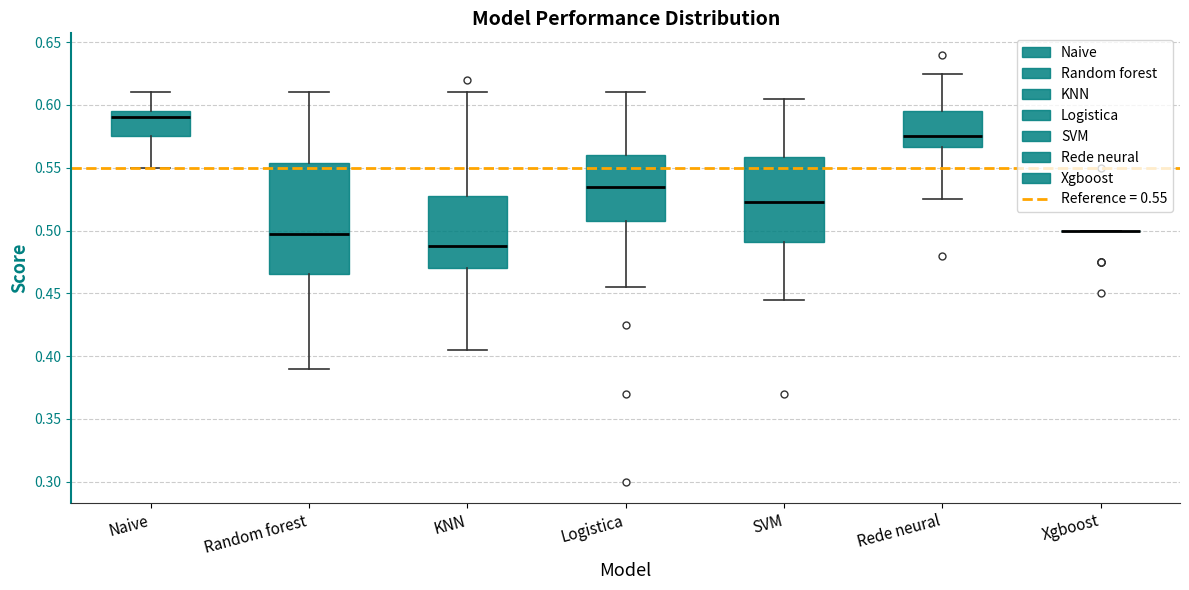

Which box is the tallest, from its lower edge to its upper edge?

Random forest